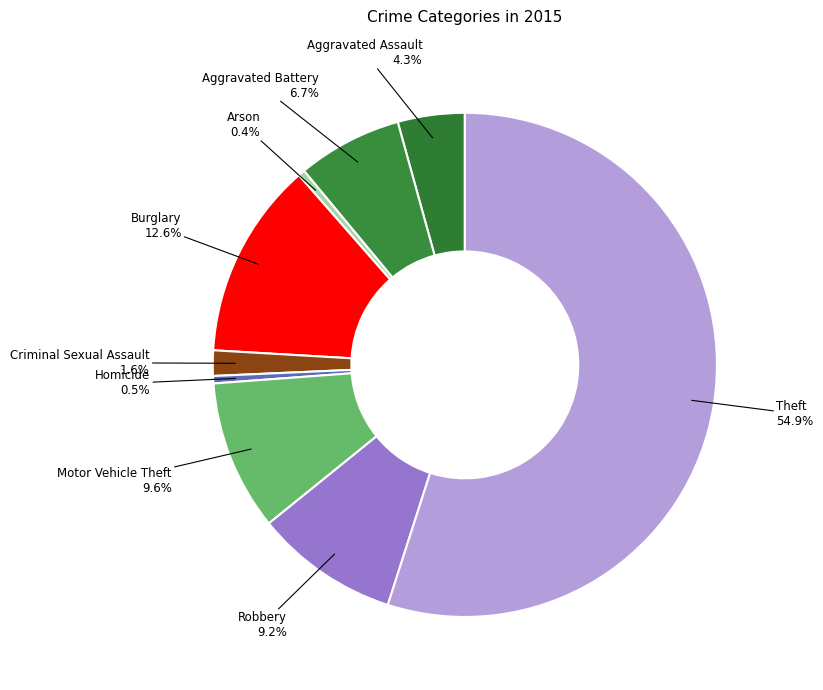

Rank the categories by value from highest to lowest.

Theft, Burglary, Motor Vehicle Theft, Robbery, Aggravated Battery, Aggravated Assault, Criminal Sexual Assault, Homicide, Arson